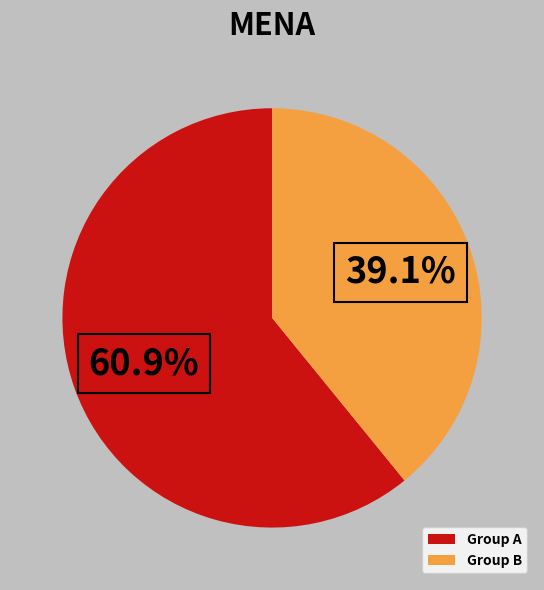

How many segments does this pie chart have?

2